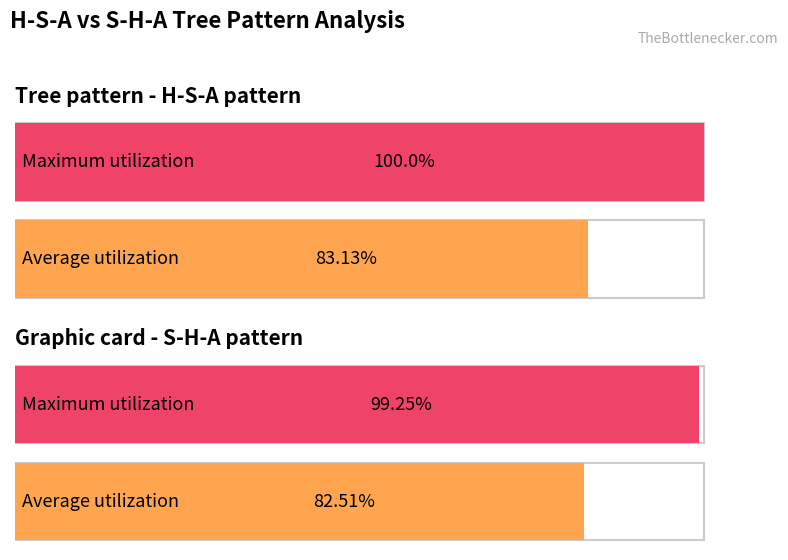

What is the total value across all series at 0-0-0,S-H-A?

181.8